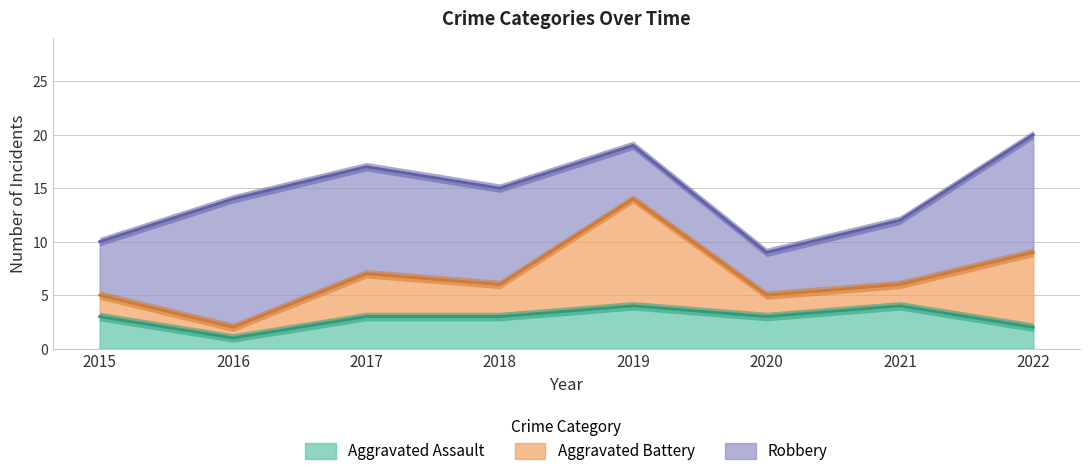

What is the value of the Aggravated Assault point at the 2nd from the left?

1